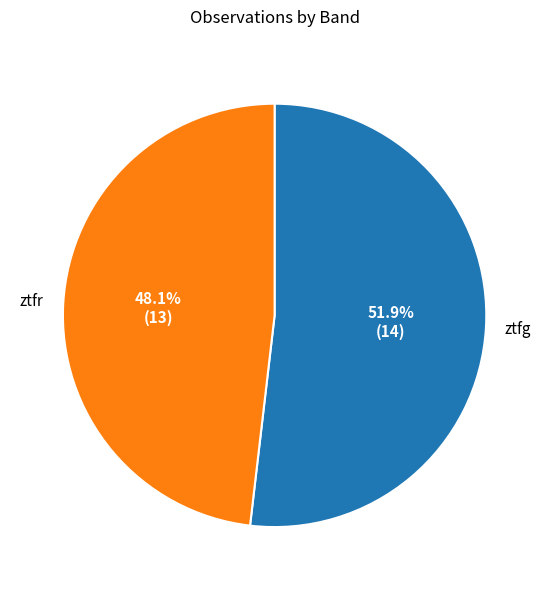

Which category has the biggest portion of the pie?

ztfg